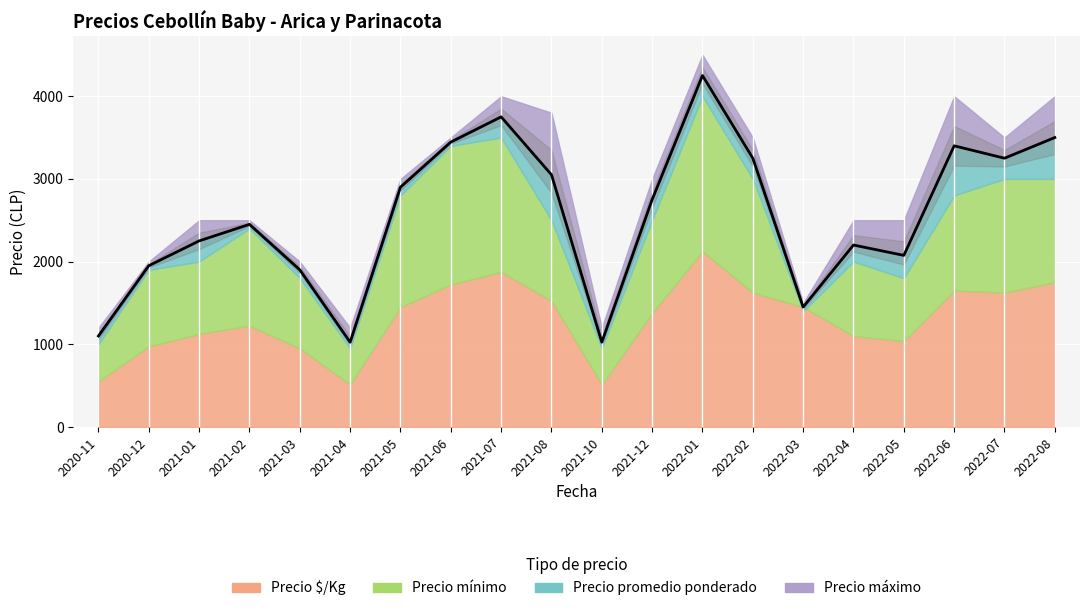

What is the sum of the Precio mínimo values at 2022-07 and 2021-07?

6500